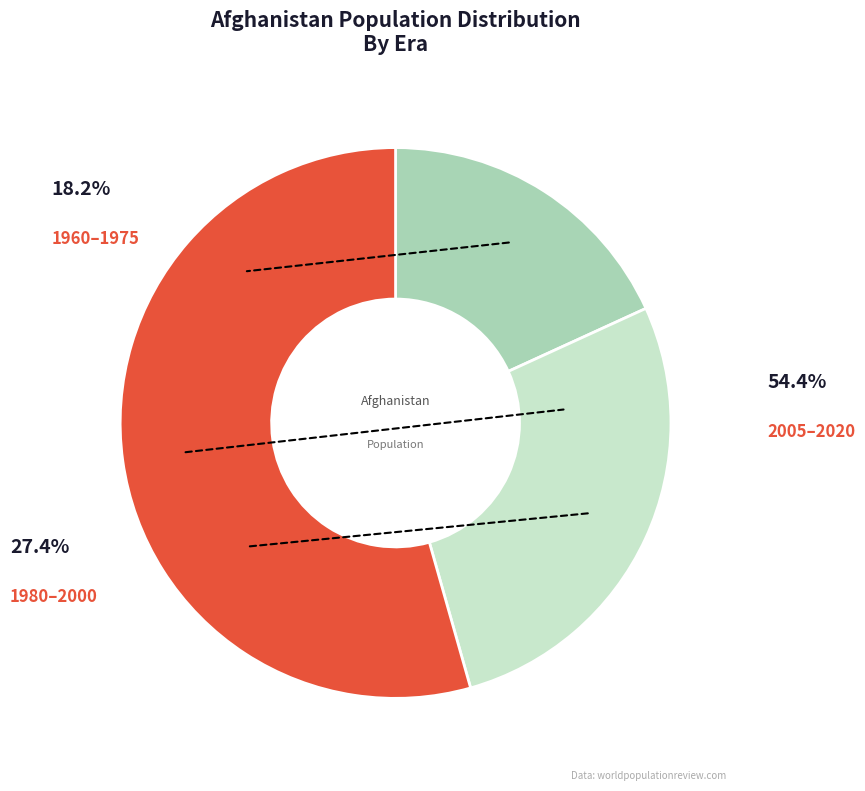

Is there any slice that represents more than half of the pie?

Yes